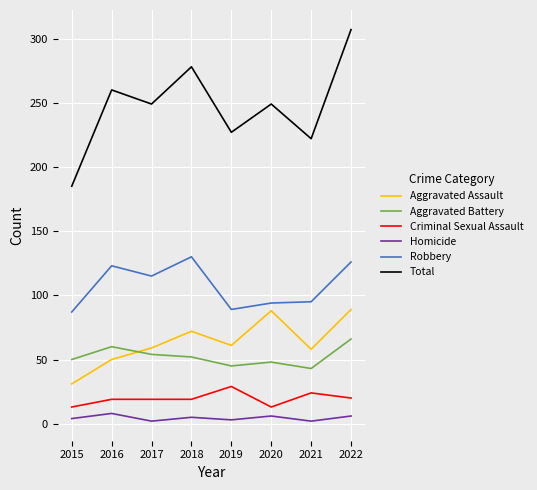

Rank the series by their maximum value, from highest to lowest.

Total, Robbery, Aggravated Assault, Aggravated Battery, Criminal Sexual Assault, Homicide